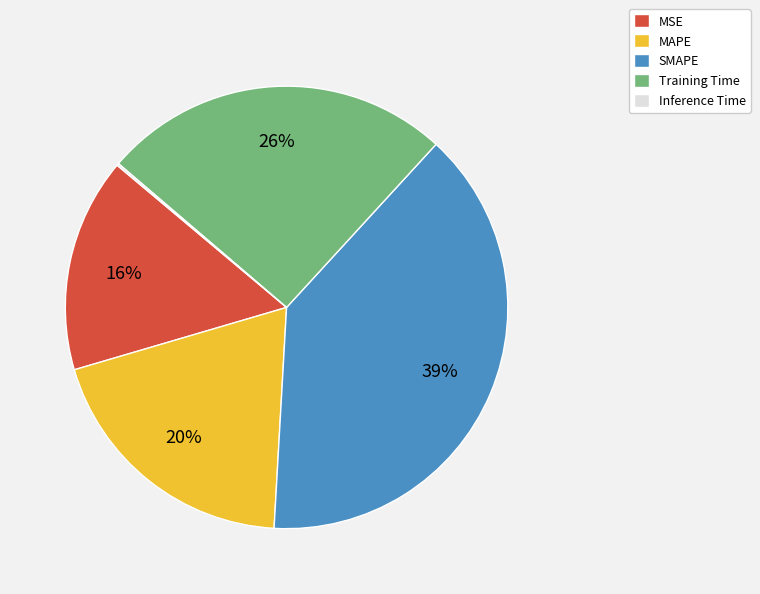

Combined, do MAPE and MSE account for over 50%?

No